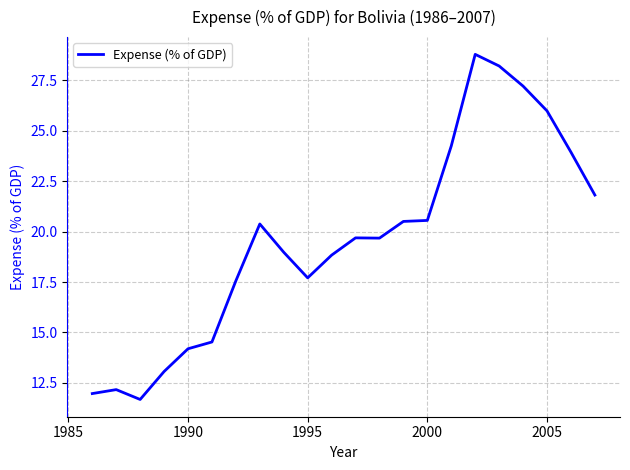

What is the maximum value shown in the chart?

28.8